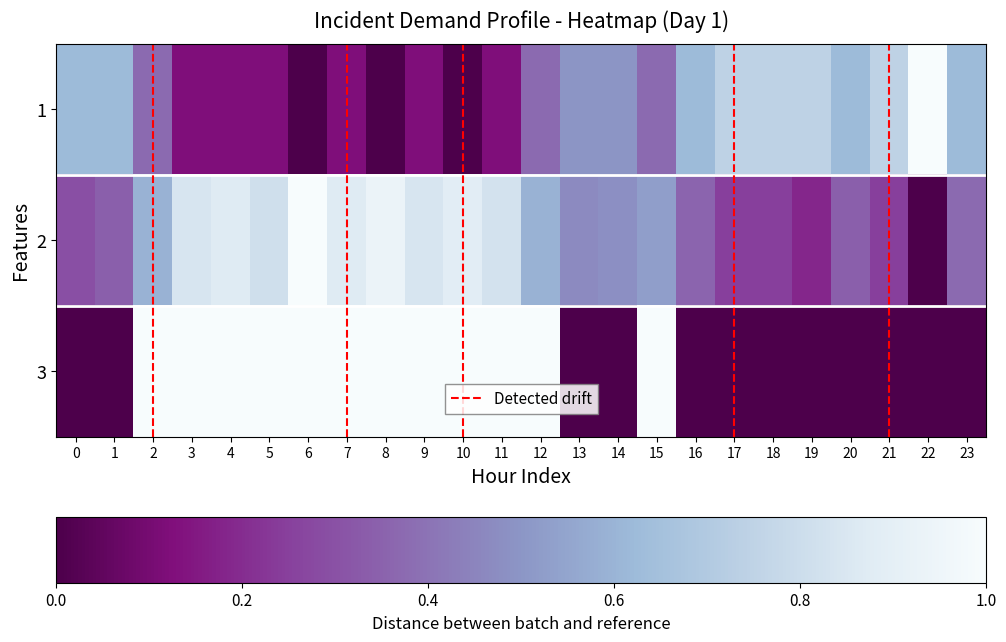

How many categories are shown in the chart?

24